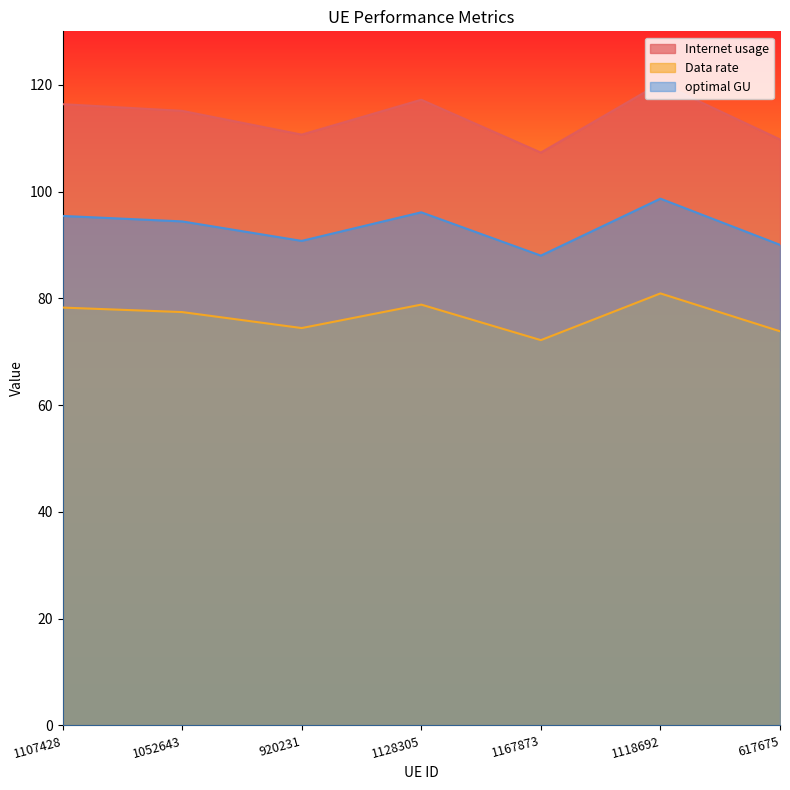

How many lines are shown in the chart?

3